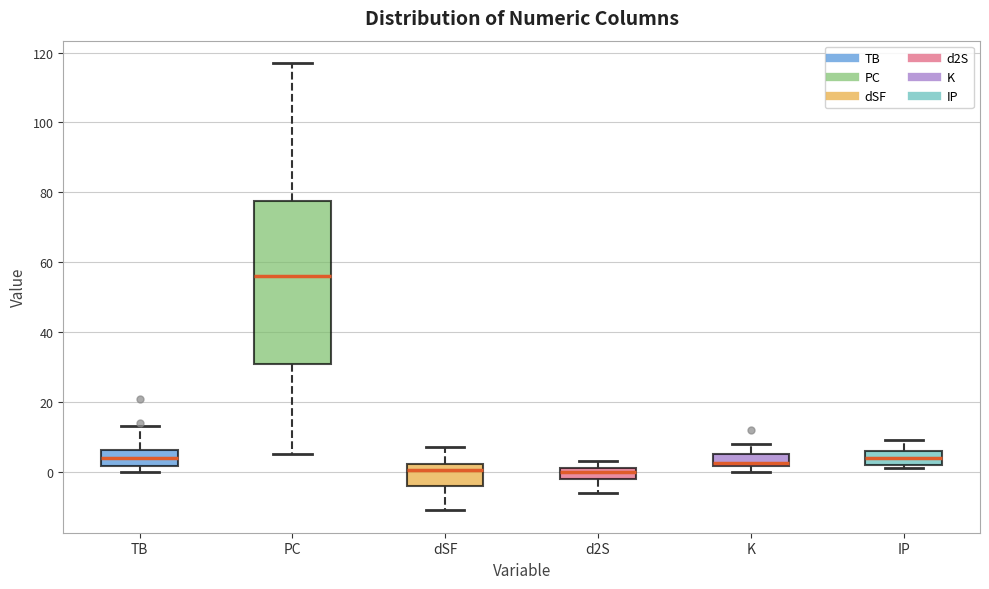

Reading left to right, read every box against the y-axis: the position of its median line, the range the box covers, and the ends of its whiskers. The values are not printed on the chart, so give them approximately, as read against the axis.

TB: median 4, box 2 to 6, whiskers 0 to 14
PC: median 56, box 30 to 78, whiskers 6 to 118
dSF: median 0, box -4 to 2, whiskers -10 to 8
d2S: median 0, box -2 to 2, whiskers -6 to 4
K: median 2 (just above the box's lower edge), box 2 to 6, whiskers 0 to 8
IP: median 4, box 2 to 6, whiskers 2 (just below the box's lower edge) to 10